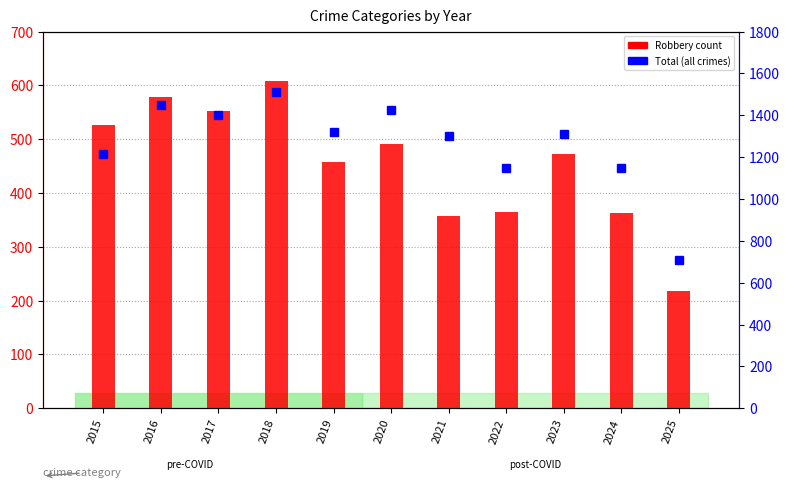

True or false: Total has a value of 708 at 2025.

True